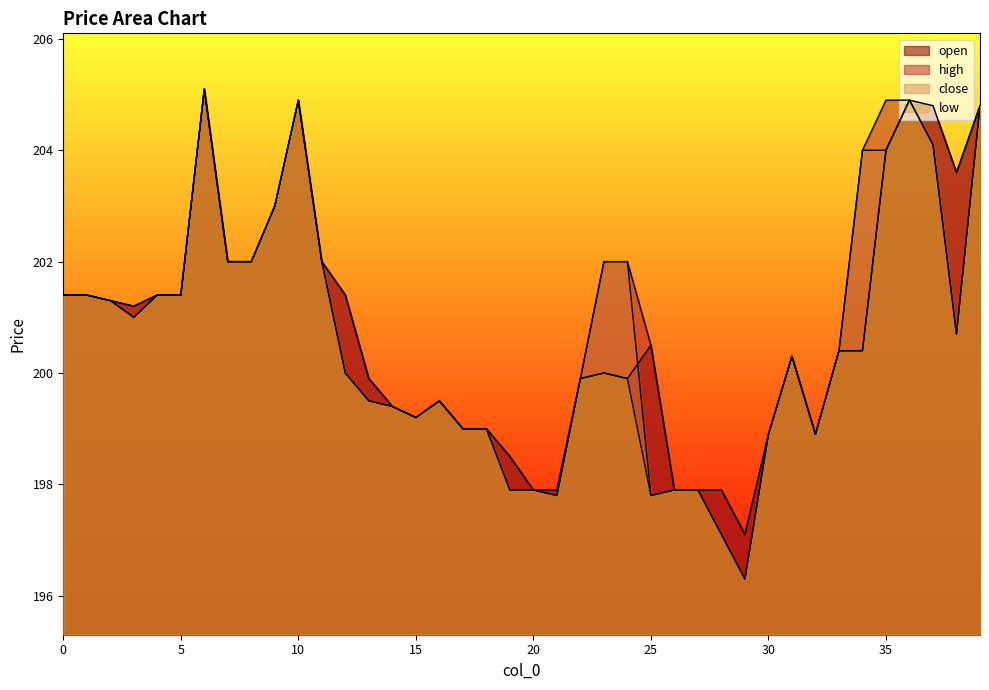

Between 13 and 3, which is larger?

3